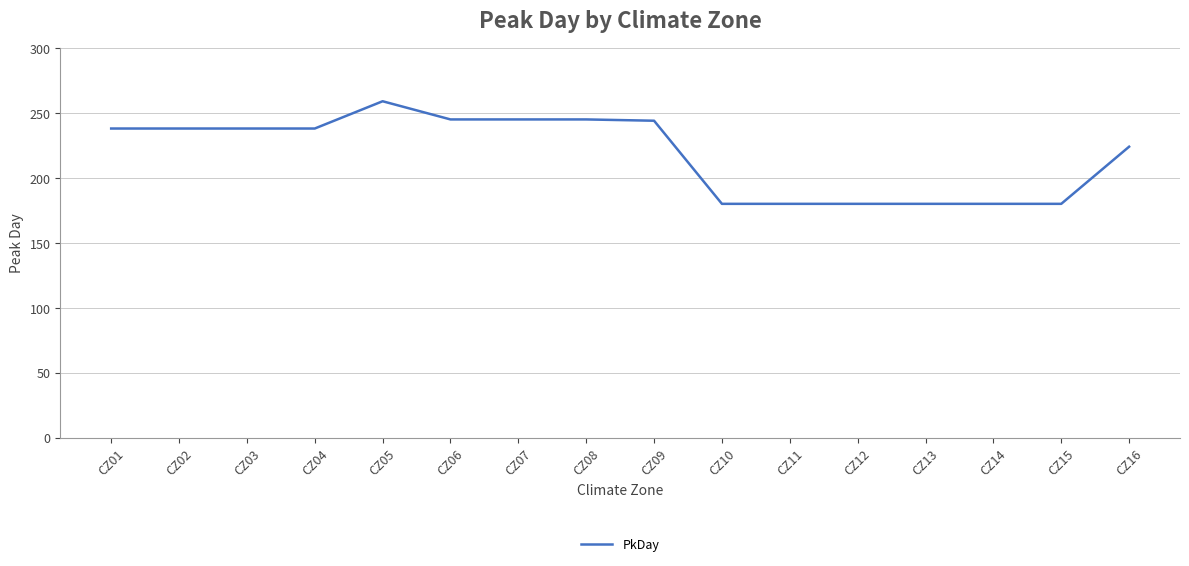

What is the maximum value shown in the chart?

259